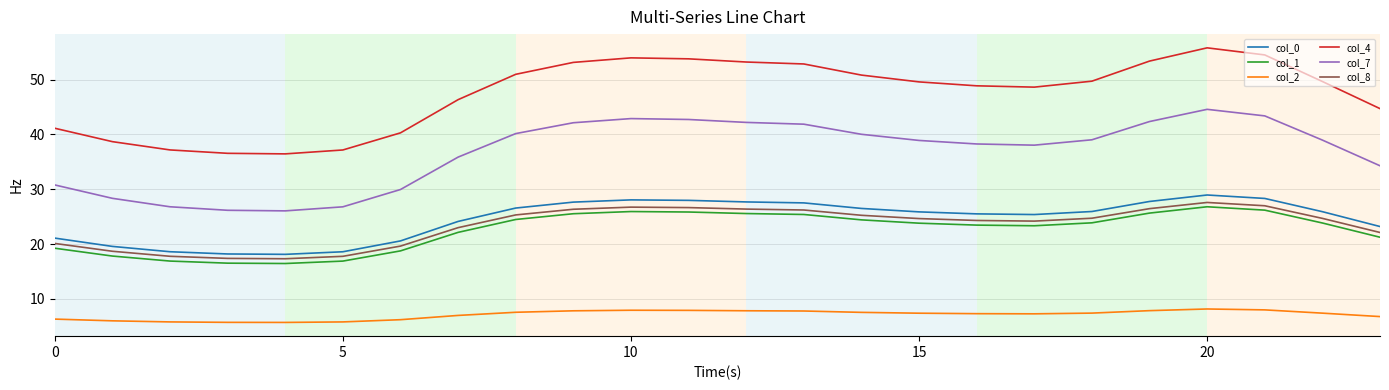

What is the difference between the second highest and minimum values in the col_7 series?

17.3